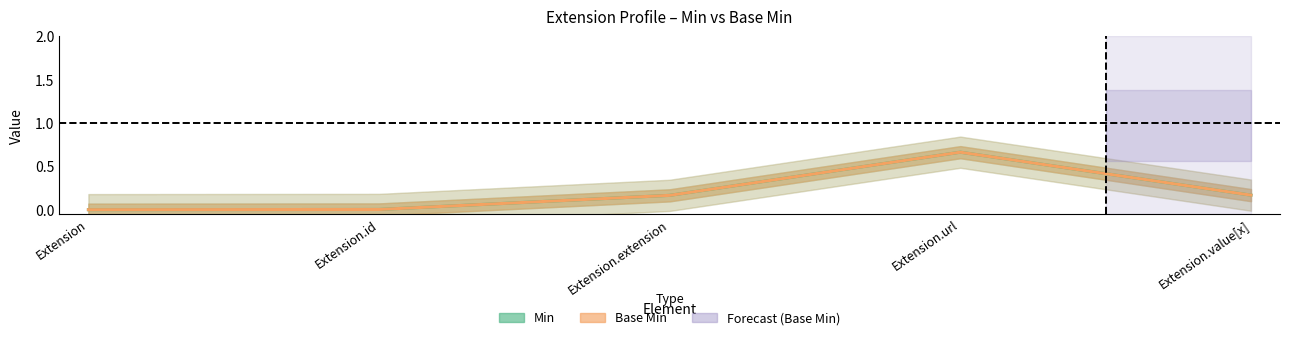

What is the maximum value shown in the chart?

0.7